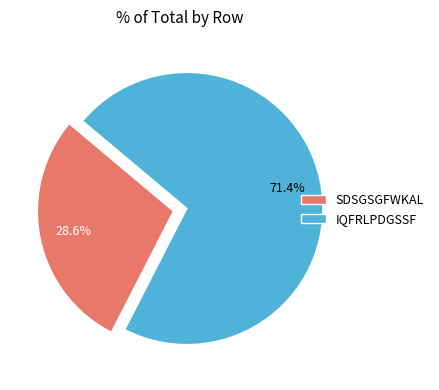

Which category has the smallest portion of the pie?

SDSGSGFWKAL